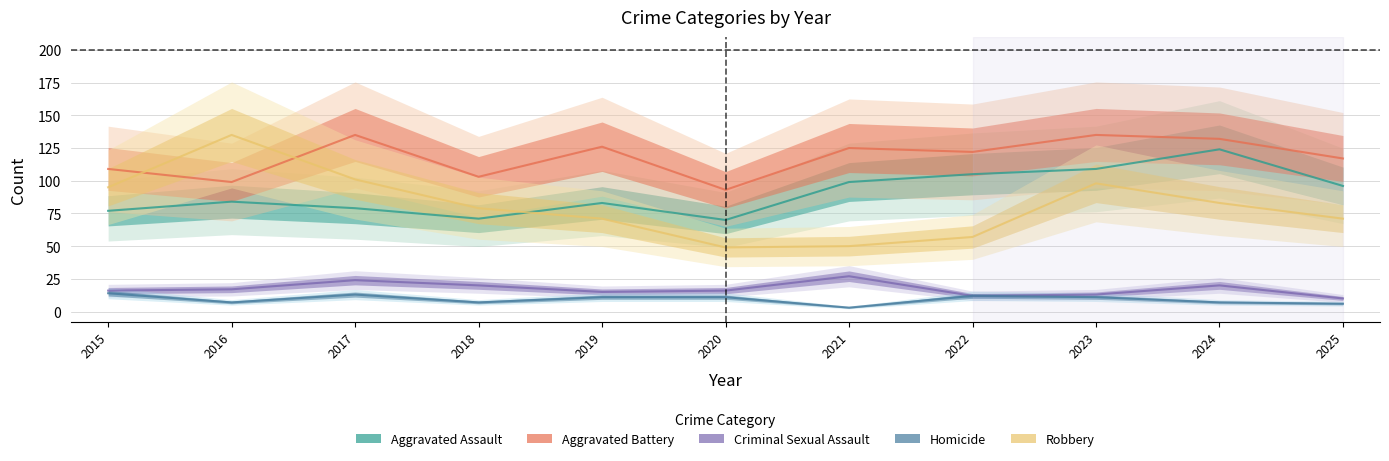

At which label is Criminal Sexual Assault closest to 18?

2016